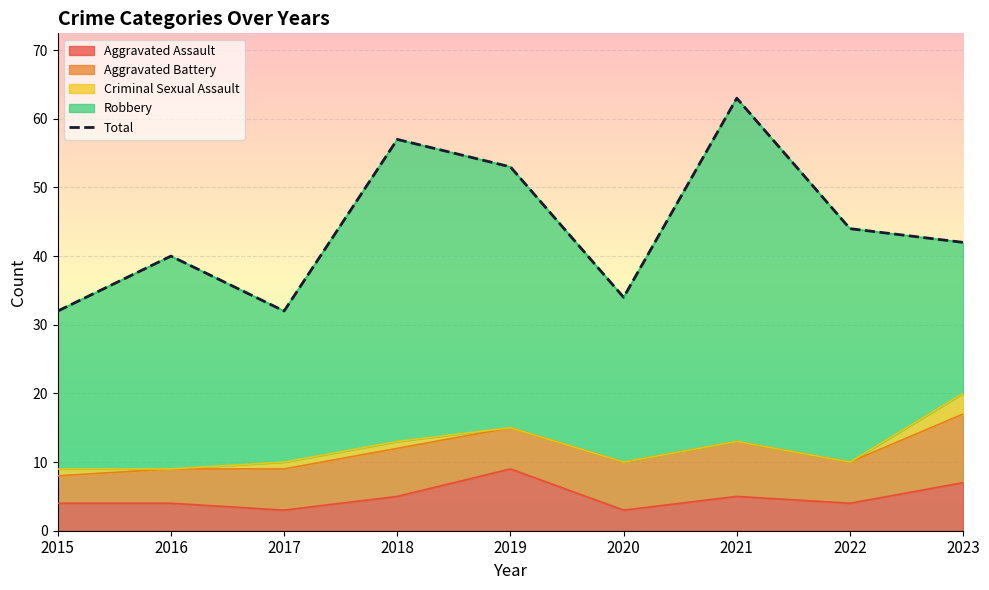

At which label does the data first exceed 42?

2018